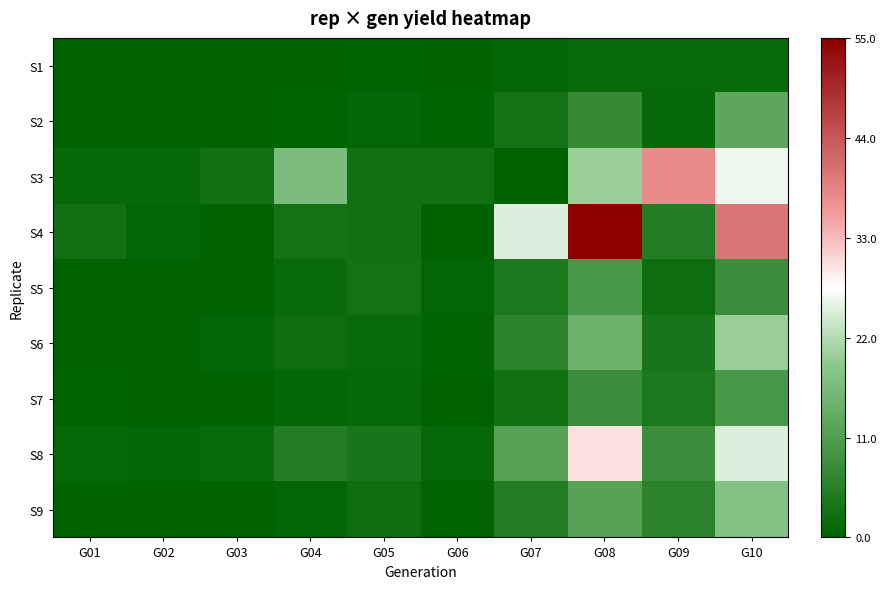

Reading left to right, what are all the values shown in this chart?

S1: G01=0.1	G02=0.0	G03=0.0	G04=0.1	G05=0.2	G06=0.1	G07=0.5	G08=1.3	G09=1.5	G10=1.5
S2: G01=0.0	G02=0.1	G03=0.1	G04=0.3	G05=0.8	G06=0.3	G07=3.0	G08=7.5	G09=1.0	G10=12.7
S3: G01=1.2	G02=1.2	G03=2.5	G04=16.6	G05=2.5	G06=2.5	G07=0.0	G08=20.0	G09=37.5	G10=26.2
S4: G01=2.5	G02=0.5	G03=0.0	G04=3.0	G05=2.5	G06=0.0	G07=25.0	G08=55.0	G09=5.0	G10=40.0
S5: G01=0.0	G02=0.1	G03=0.2	G04=1.5	G05=3.0	G06=0.5	G07=4.0	G08=10.0	G09=2.0	G10=8.0
S6: G01=0.1	G02=0.2	G03=0.5	G04=2.0	G05=1.5	G06=0.3	G07=6.0	G08=15.0	G09=3.5	G10=20.0
S7: G01=0.3	G02=0.1	G03=0.1	G04=0.8	G05=1.0	G06=0.2	G07=2.5	G08=8.0	G09=4.0	G10=10.0
S8: G01=1.0	G02=0.8	G03=1.5	G04=5.0	G05=3.5	G06=1.0	G07=12.0	G08=30.0	G09=8.0	G10=25.0
S9: G01=0.1	G02=0.0	G03=0.1	G04=0.5	G05=2.0	G06=0.4	G07=5.0	G08=12.0	G09=6.0	G10=18.0